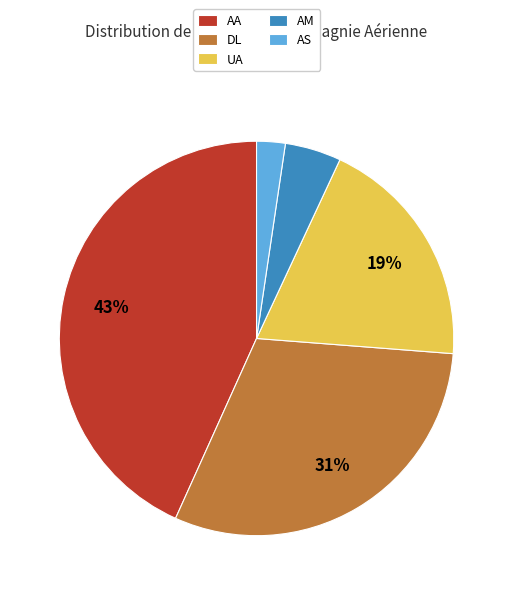

To the nearest percent, what is the difference between the largest and smallest slice percentages?

41%